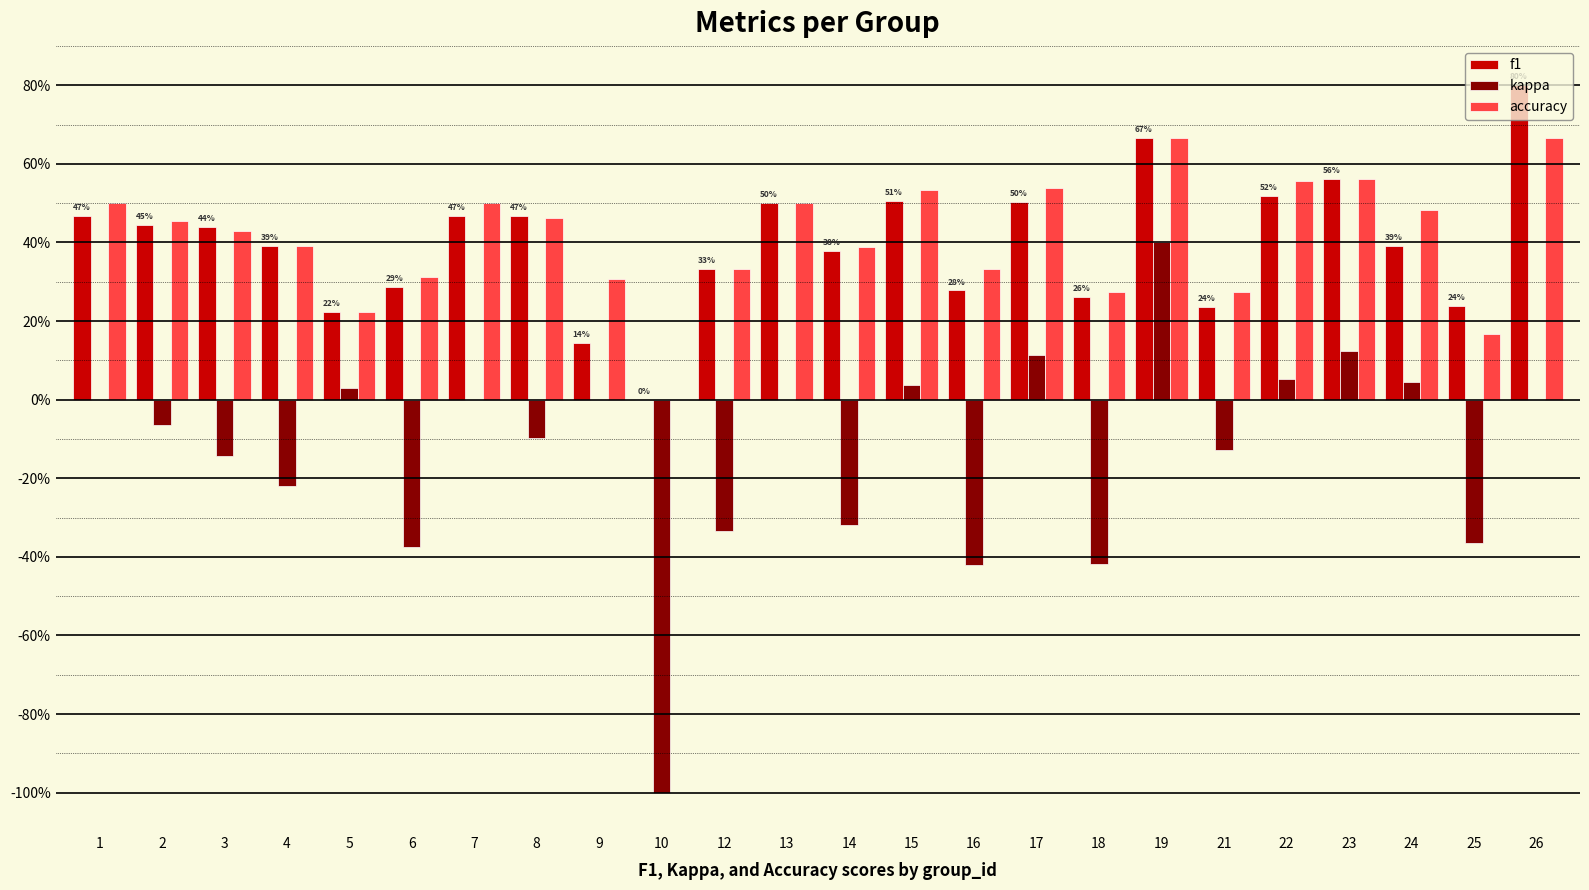

Is it true that kappa equals 0.0 at 22?

False